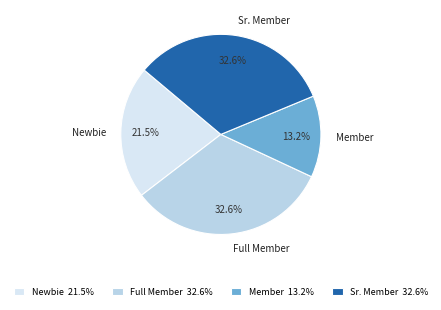

To the nearest percent, what is the average slice percentage?

25%